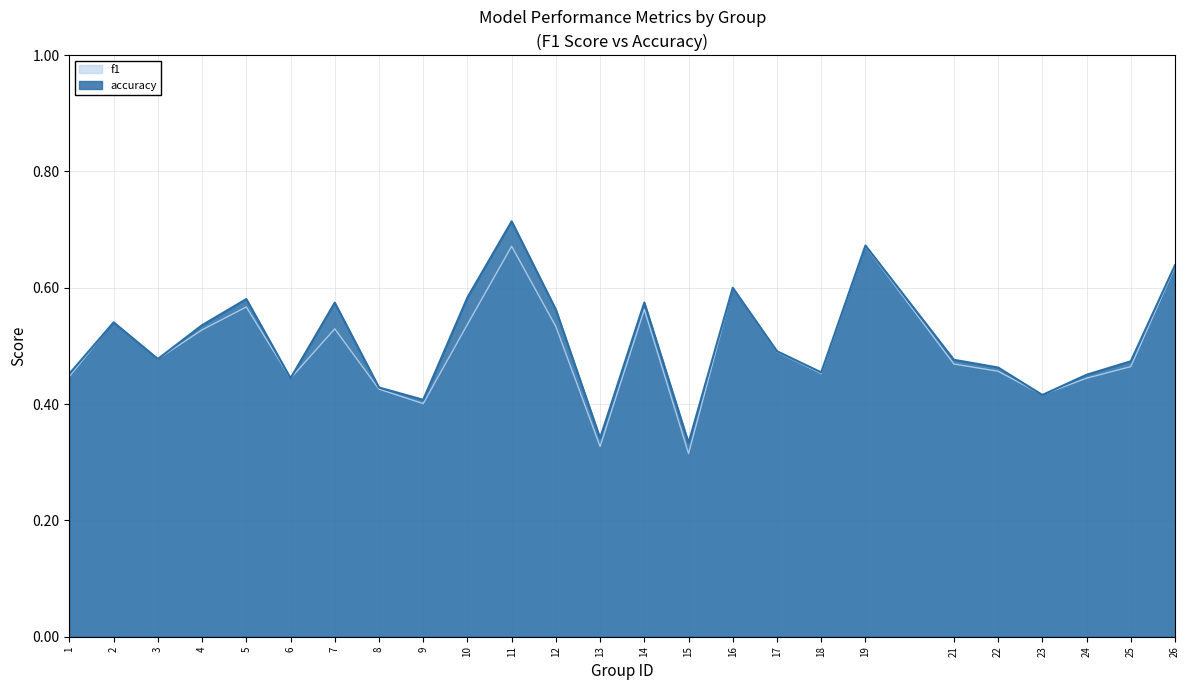

Is it true that f1 equals 0.2 at 26?

False